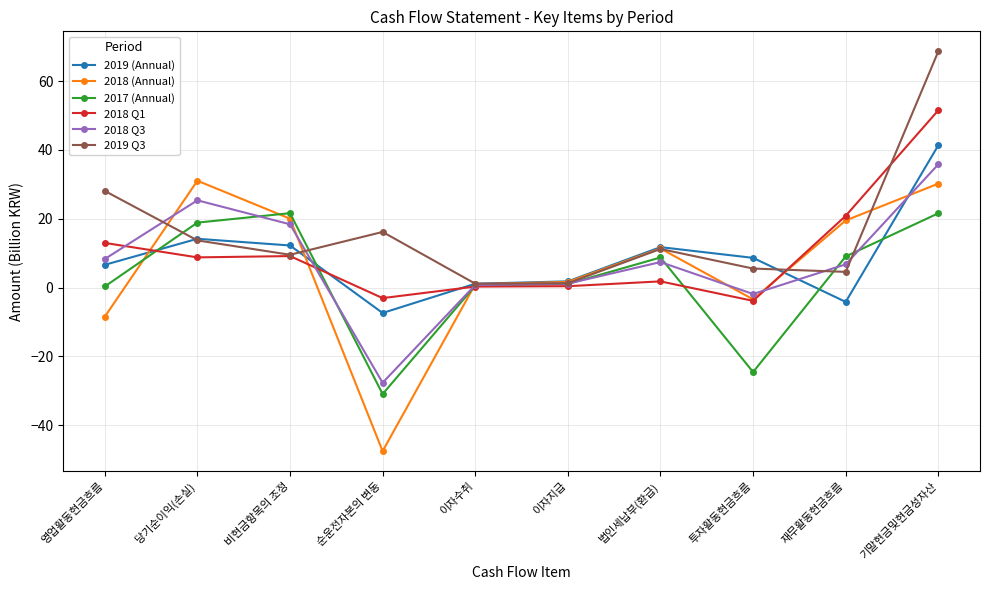

In 2019 (Annual), how many points are higher than both neighbors (excluding endpoints)?

2